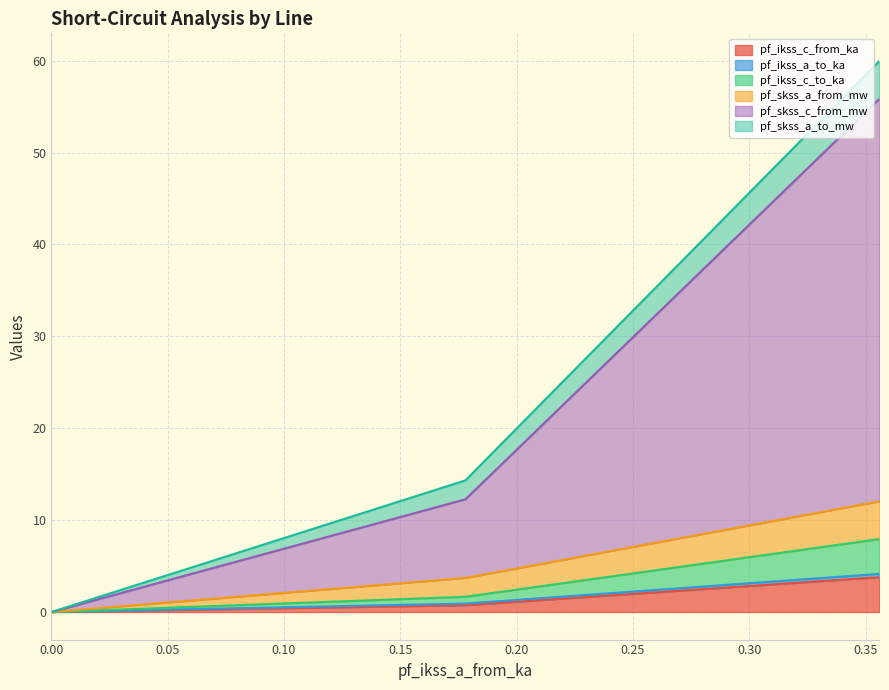

What is the maximum value for pf_ikss_a_to_ka?

0.4